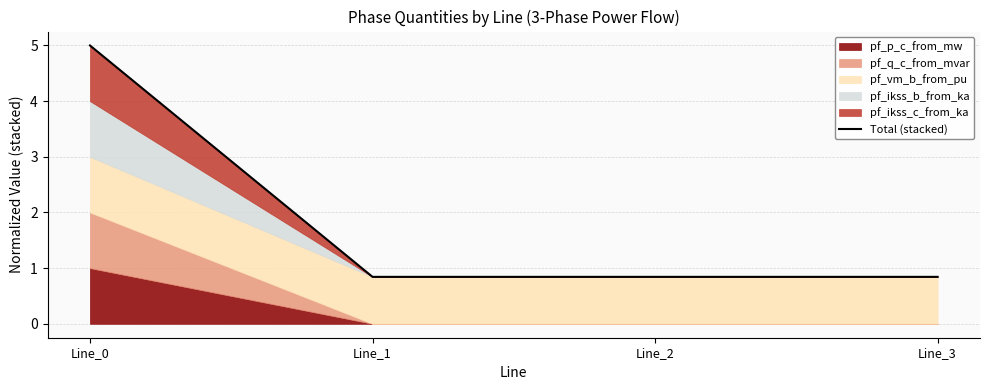

What is the value of the 1st point from the left?

5.0